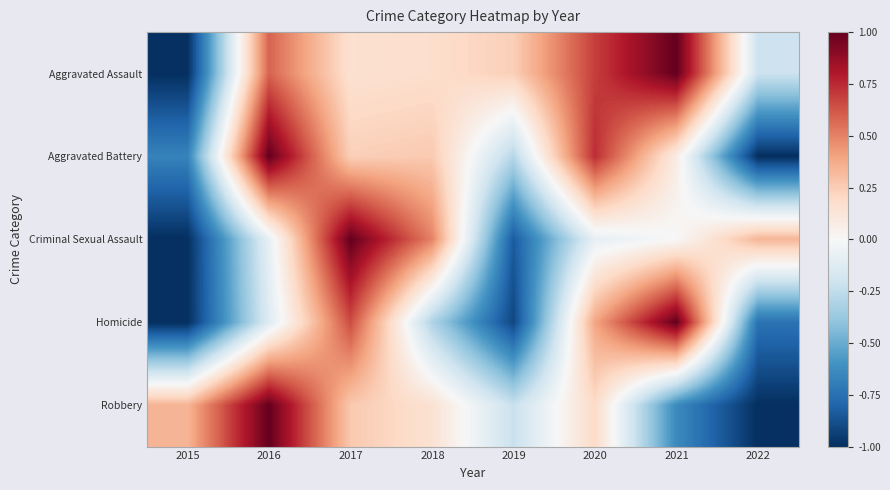

What is the minimum value shown in the chart?

-1.0